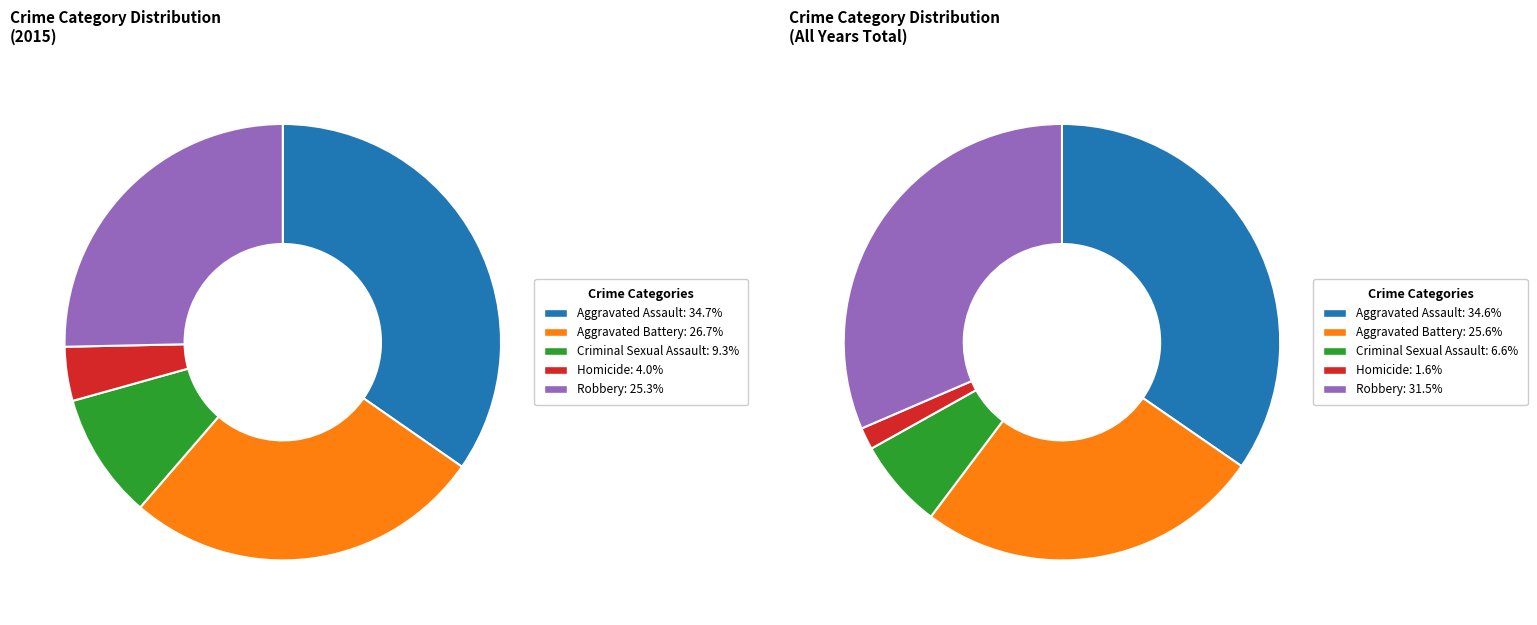

The Aggravated Assault slice represents 1% of the pie. True or false?

False